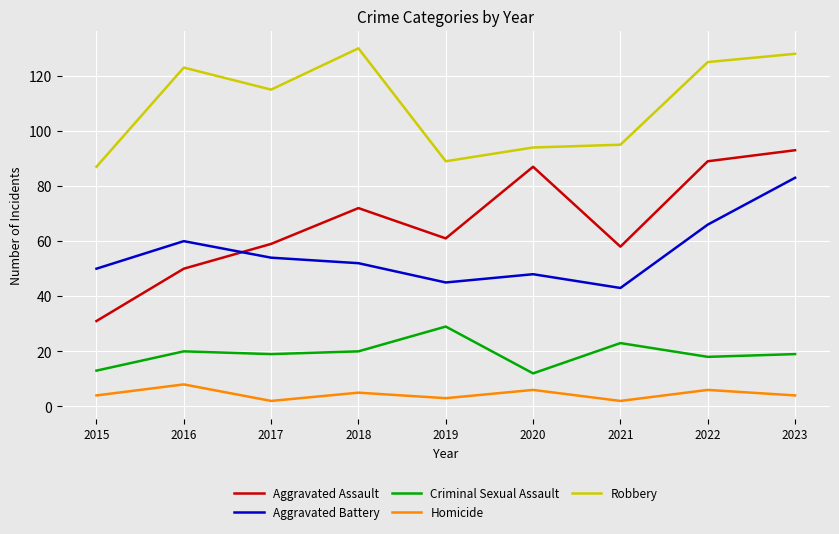

At which label does Aggravated Battery reach its peak?

2023